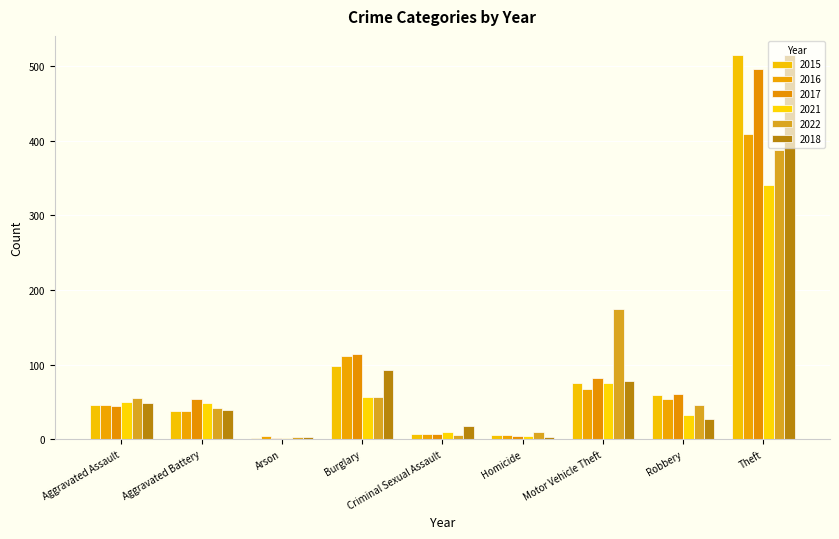

How many series are shown in this chart?

6